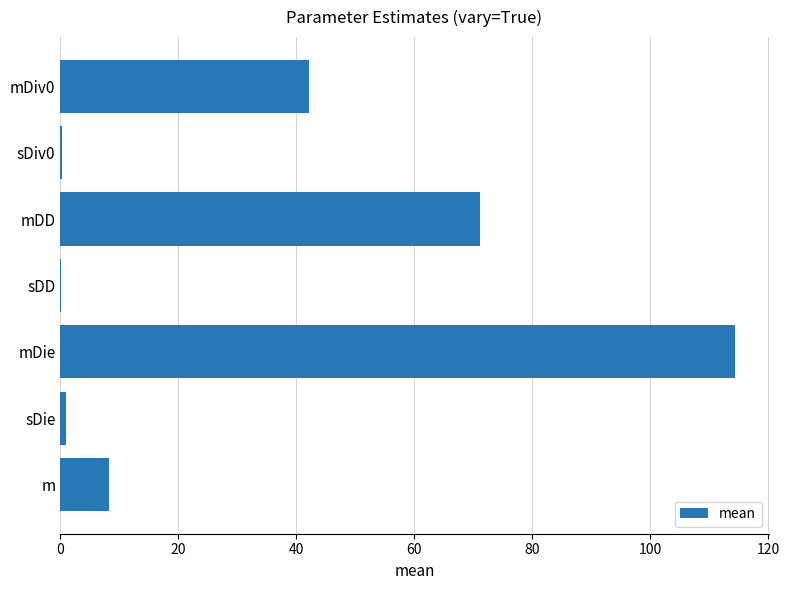

Which label corresponds to the largest value in the chart?

mDie